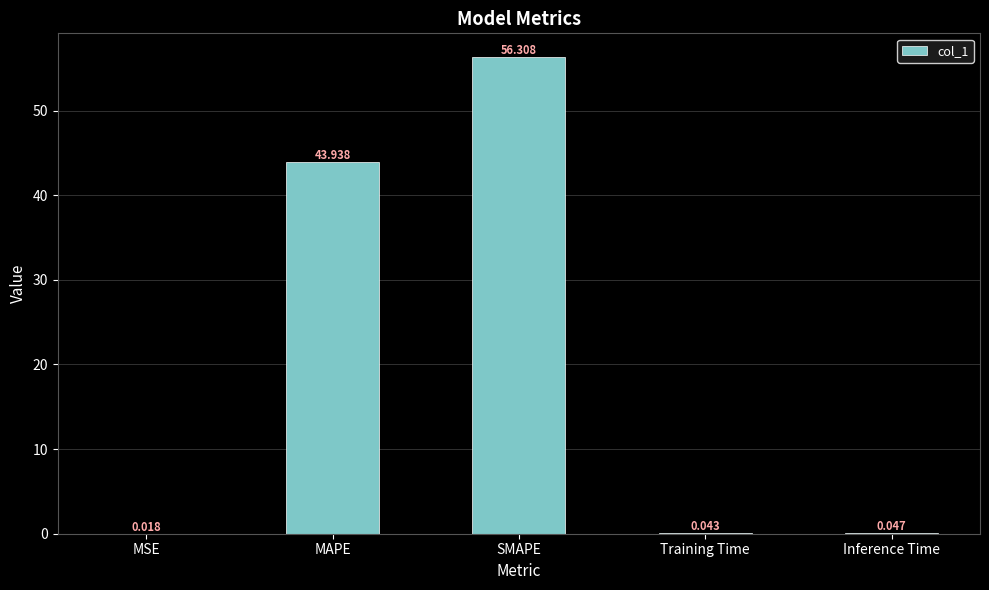

What value does the data have at SMAPE?

56.3